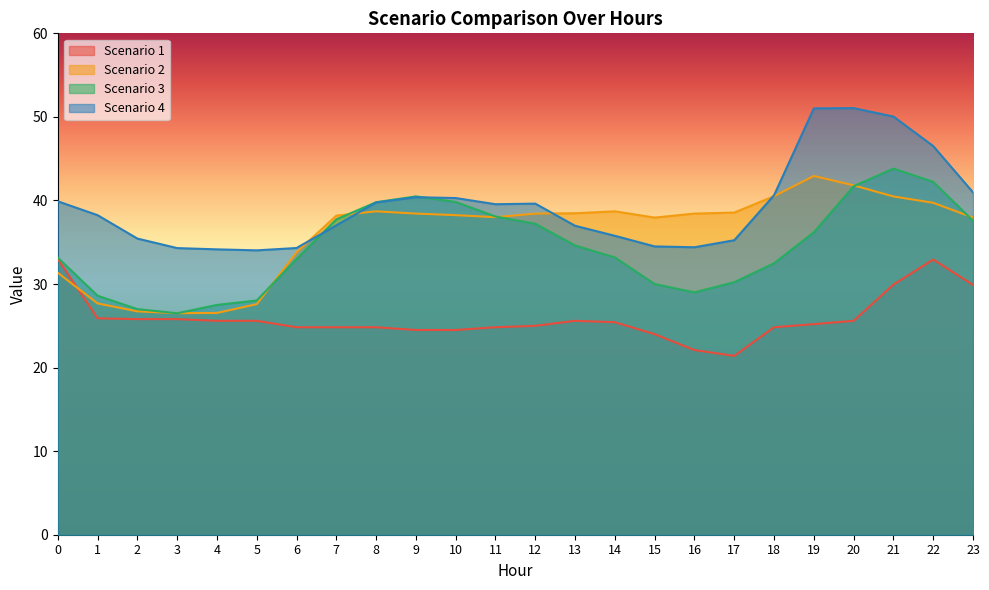

Which series ends up on top after the final intersection of Scenario 3 and Scenario 2?

Scenario 2